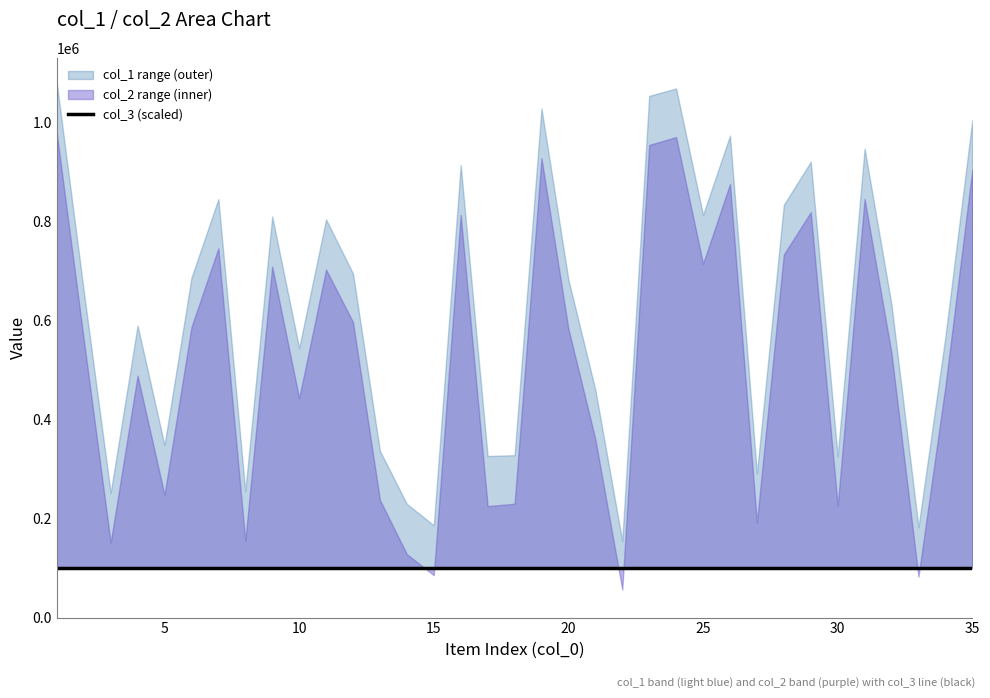

List the series in order of their peak value, lowest first.

col_3, col_2, col_1